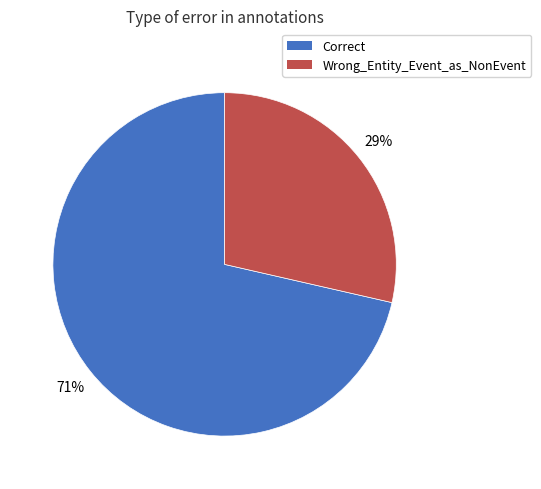

Do Correct and Wrong_Entity_Event_as_NonEvent together represent more than half of the pie?

Yes